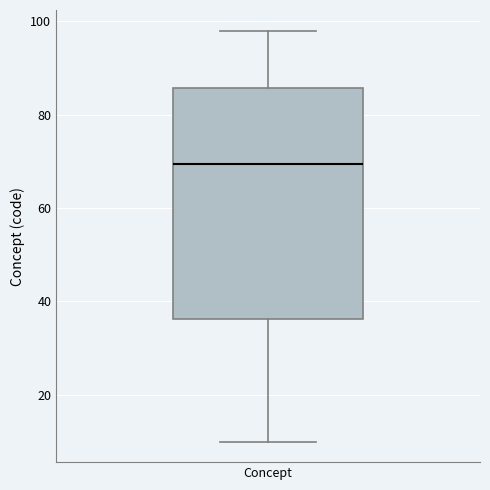

Transcribe this box plot: give where the median line is, the range the box spans, and where the two whiskers end, as read against the y-axis. The values are not printed on the chart, so give them approximately, as read against the axis.

median 70, box 36 to 86, whiskers 10 to 98